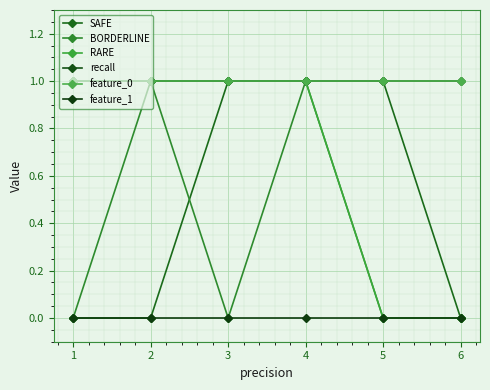

Which category has the highest value in the BORDERLINE series?

2